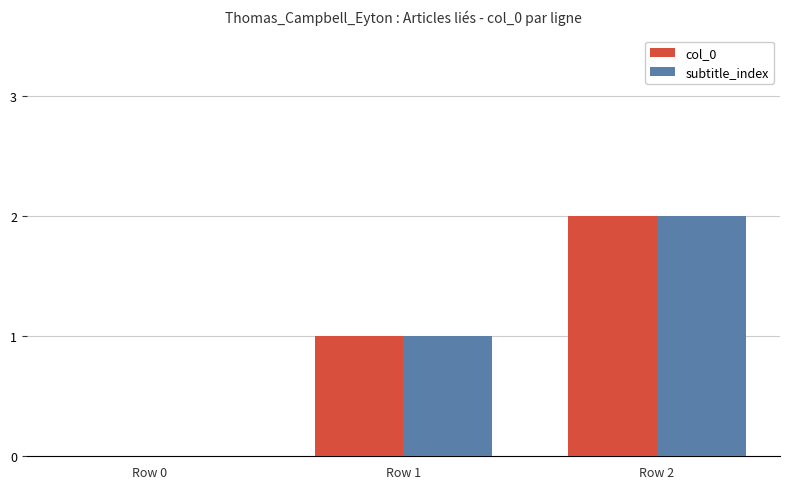

Is it true that col_0 equals -1 at Row 0?

False